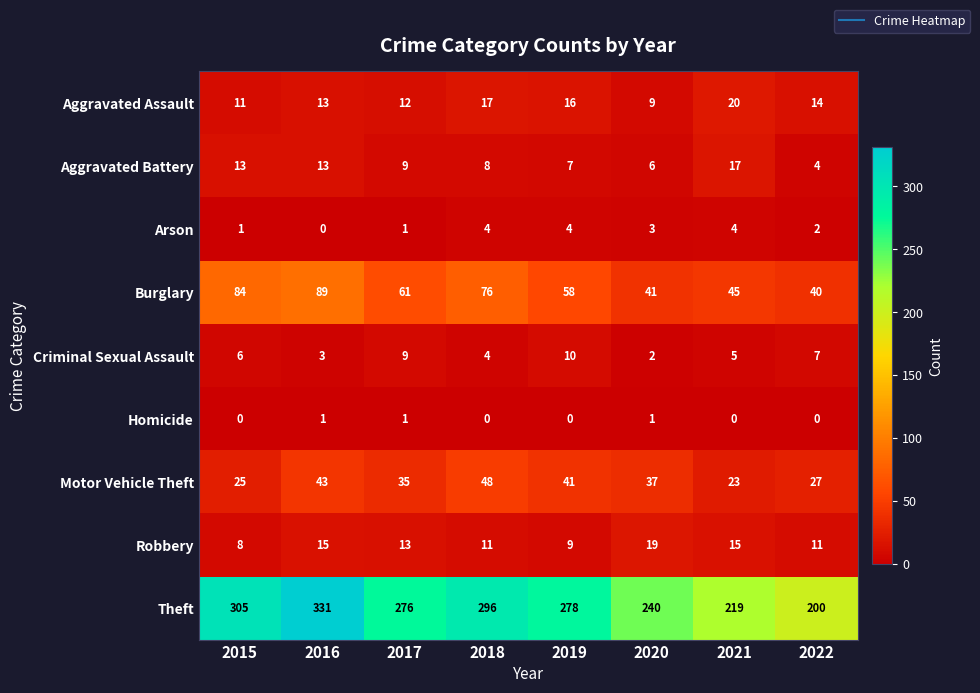

At which label does Aggravated Assault reach its peak?

2021